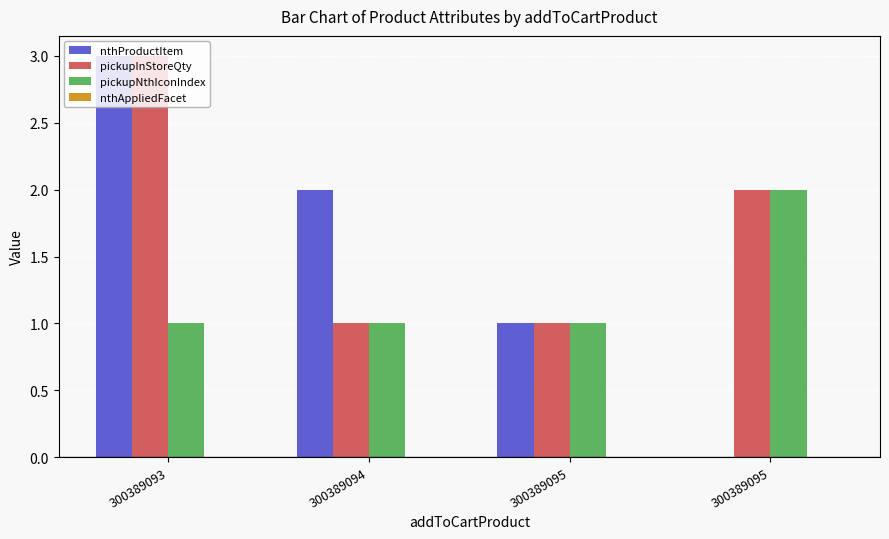

Reading right to left, transcribe all the data shown in this chart.

nthProductItem: 300389095=0	300389095=1	300389094=2	300389093=3
pickupInStoreQty: 300389095=2	300389095=1	300389094=1	300389093=3
pickupNthIconIndex: 300389095=2	300389095=1	300389094=1	300389093=1
nthAppliedFacet: 300389095=0	300389095=0	300389094=0	300389093=0